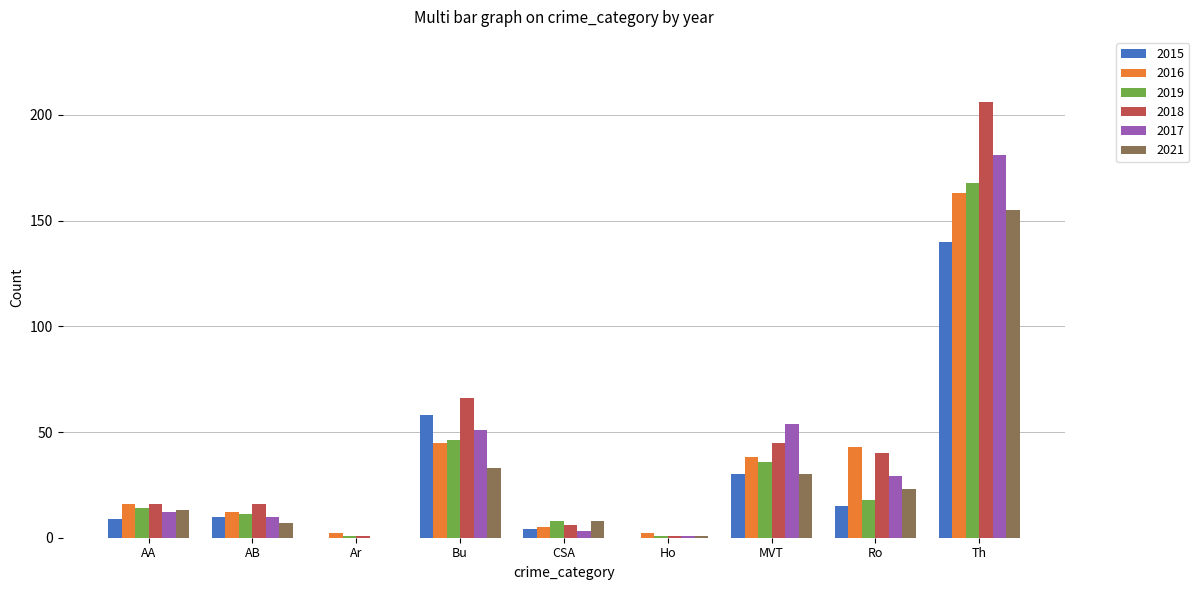

What is the sum of the 2015 values at Bu and Ro?

73